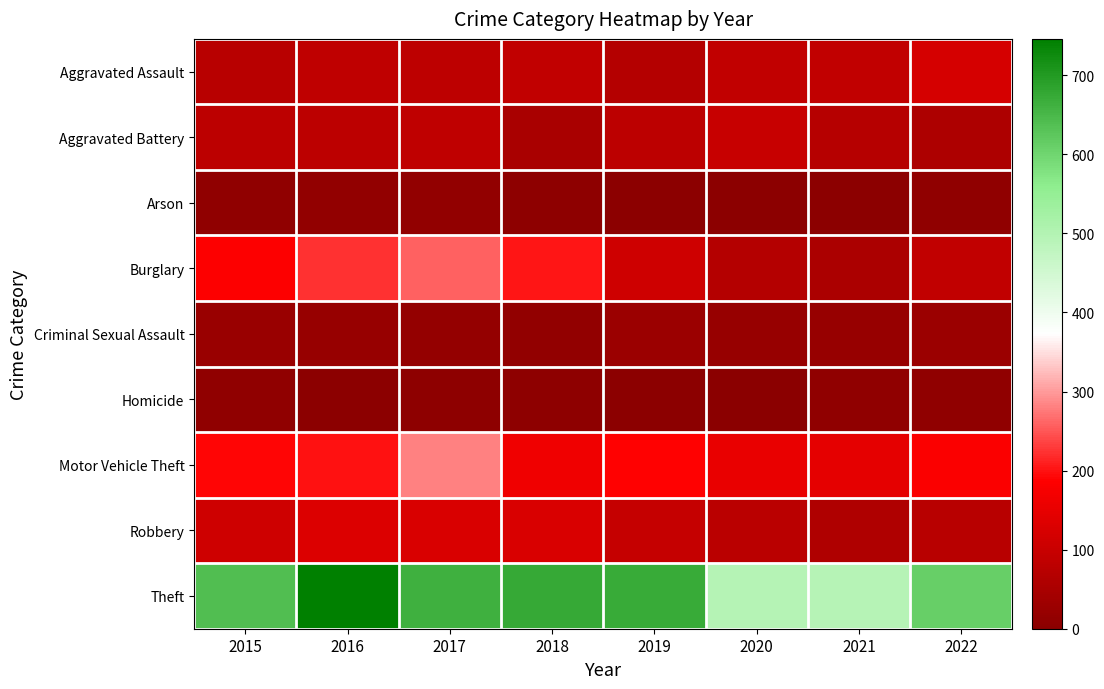

Rank the series at 2018 from highest to lowest value.

Theft, Burglary, Motor Vehicle Theft, Robbery, Aggravated Assault, Aggravated Battery, Criminal Sexual Assault, Arson, Homicide